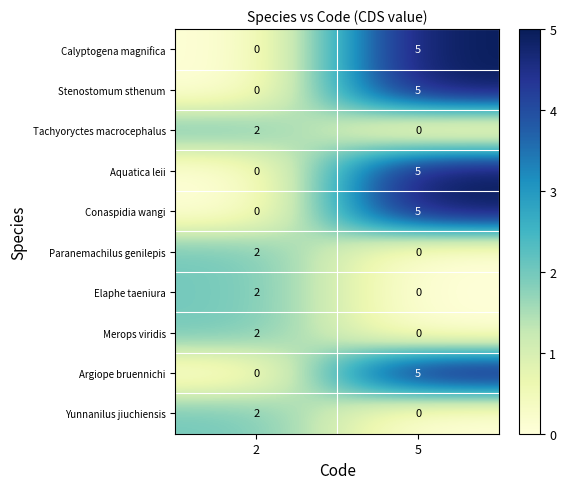

Which series has the widest spread of values?

row_0